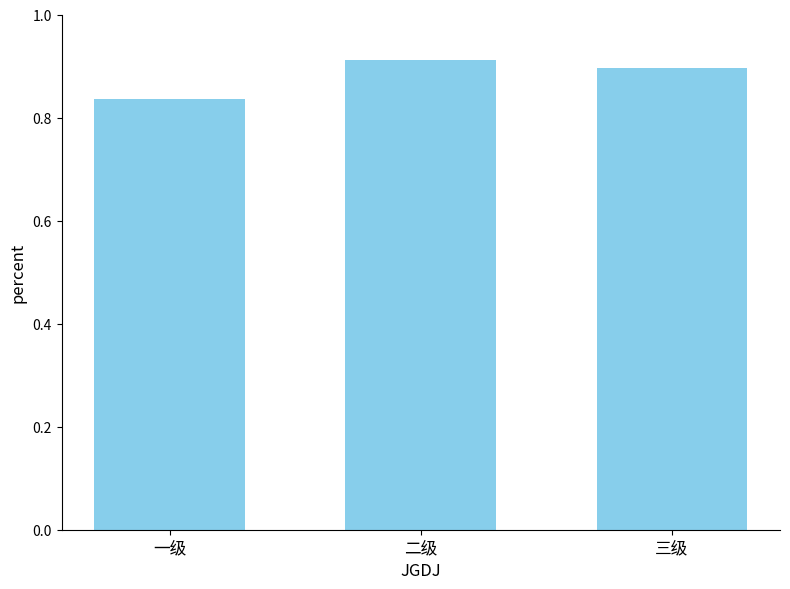

Where is the data nearest to the value 0?

一级